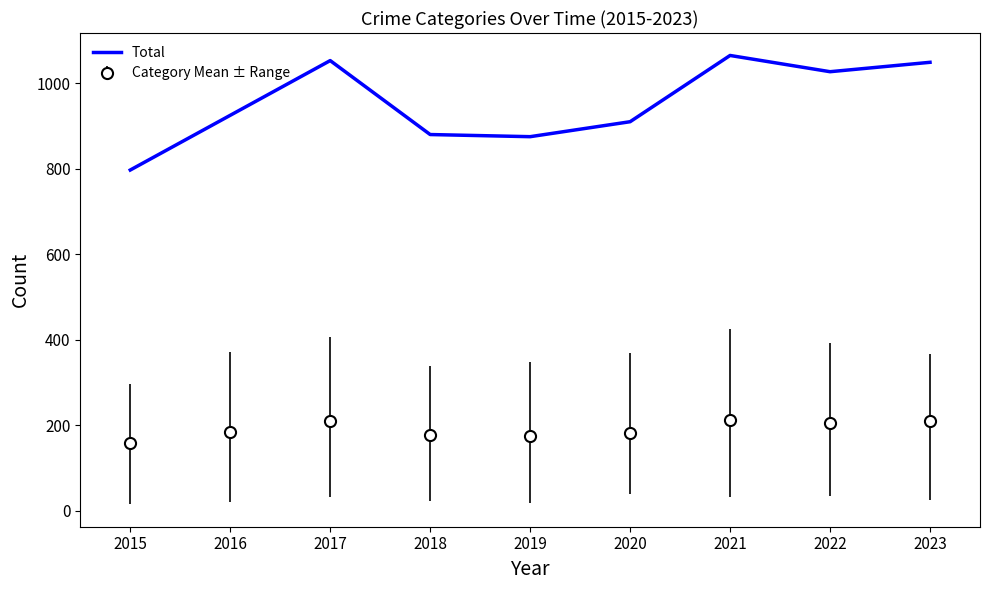

Which category has the lowest value across all series?

2015